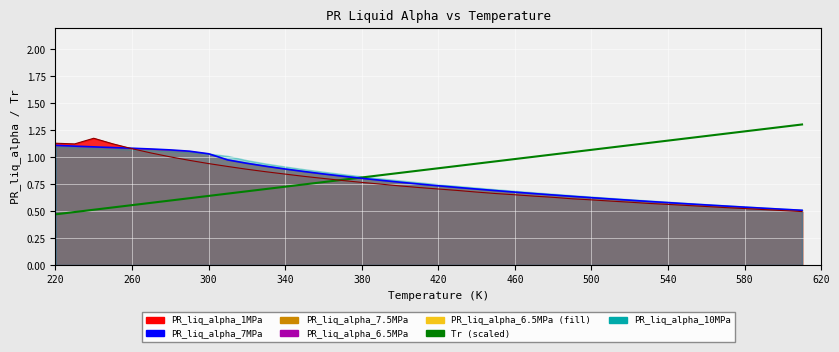

Where is Tr (scaled) nearest to the value 0?

220